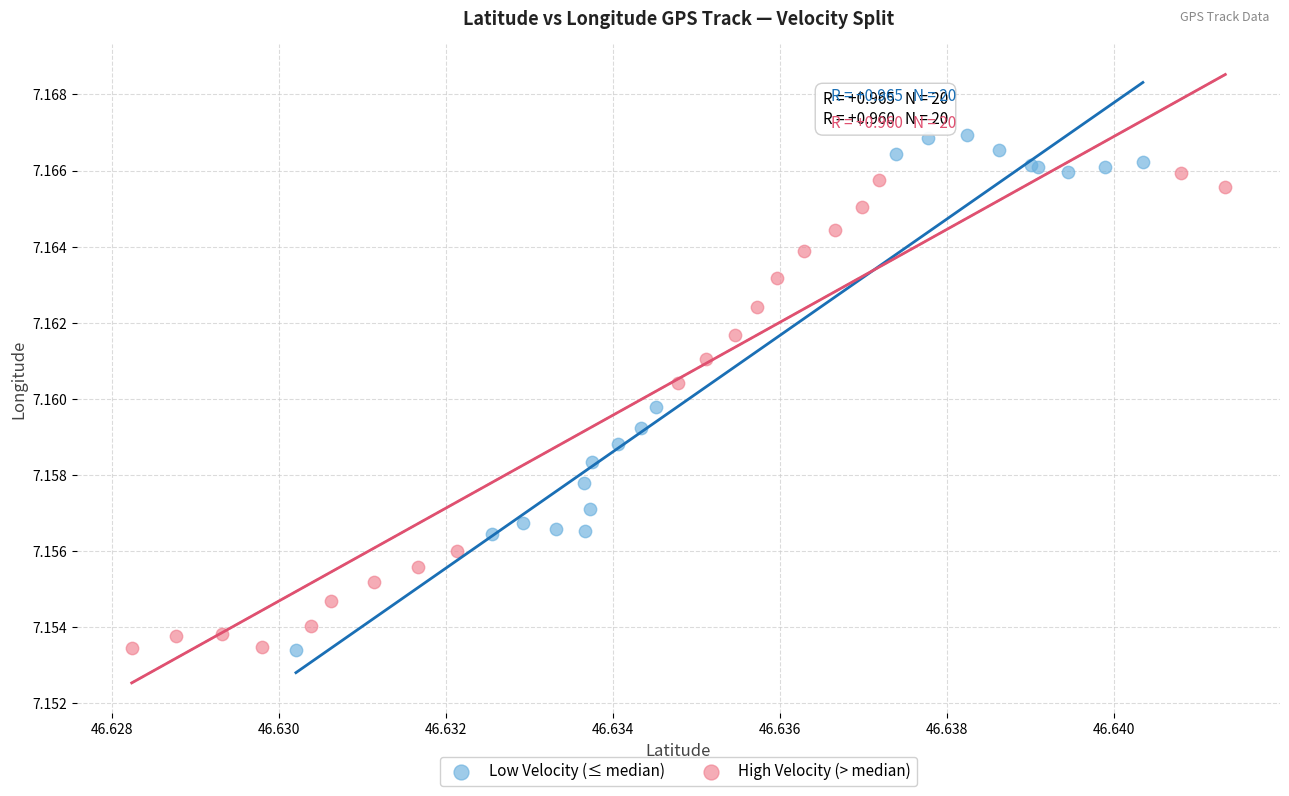

Which series has the widest spread of Y values?

Low Velocity (≤ median)